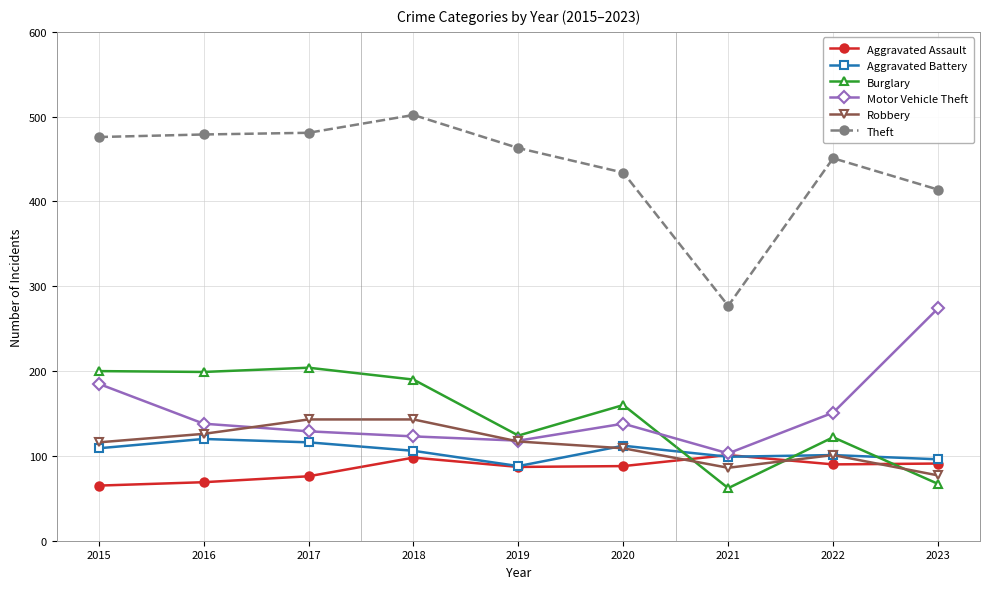

What is the difference between the second highest and second lowest values in the Motor Vehicle Theft series?

67